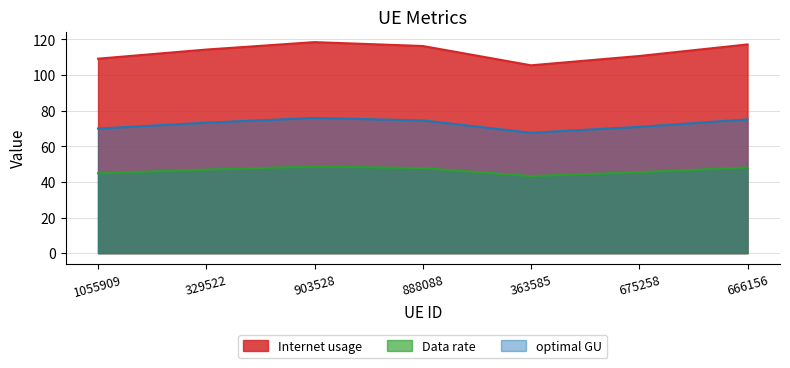

What is the spread (max minus min) of values at 666156?

69.0